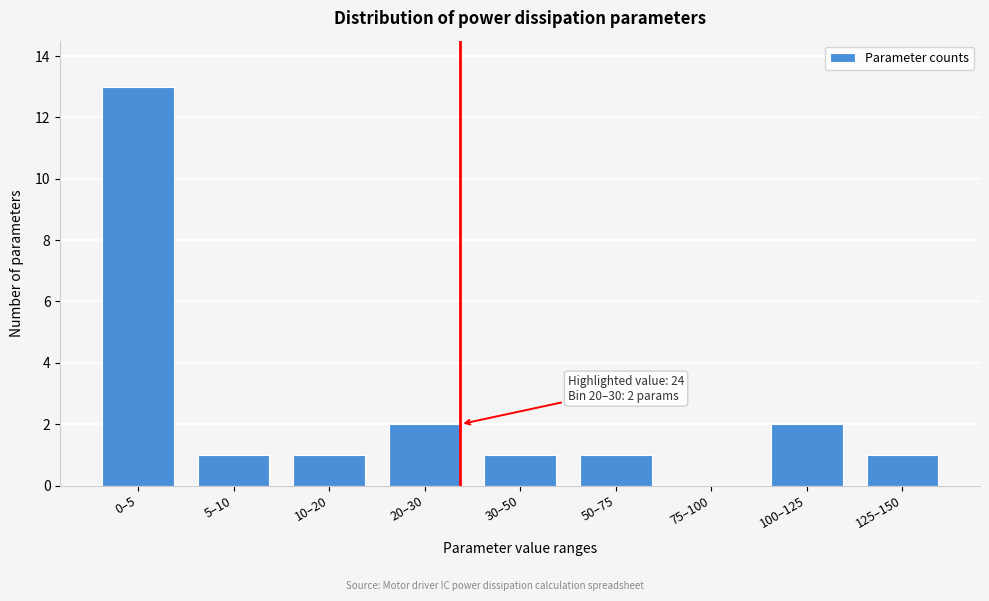

Reading left to right, extract all data points from this chart.

0–5=13	5–10=1	10–20=1	20–30=2	30–50=1	50–75=1	75–100=0	100–125=2	125–150=1